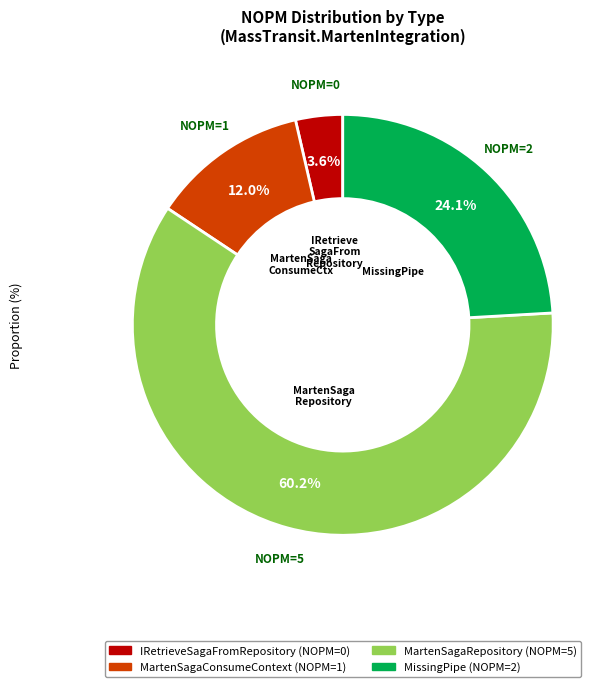

How many slices are in this pie chart?

4